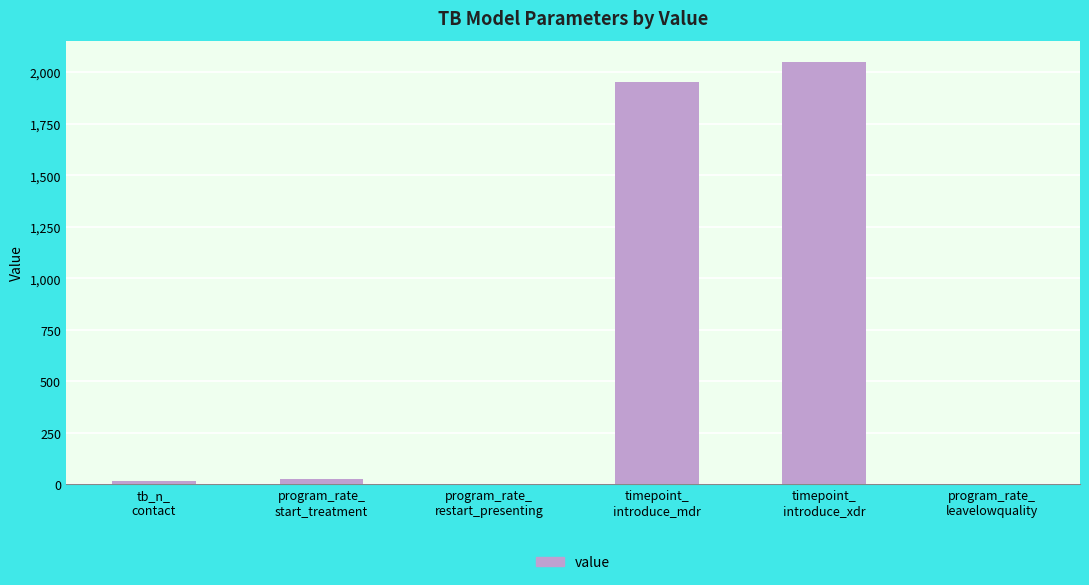

What is the average value?

674